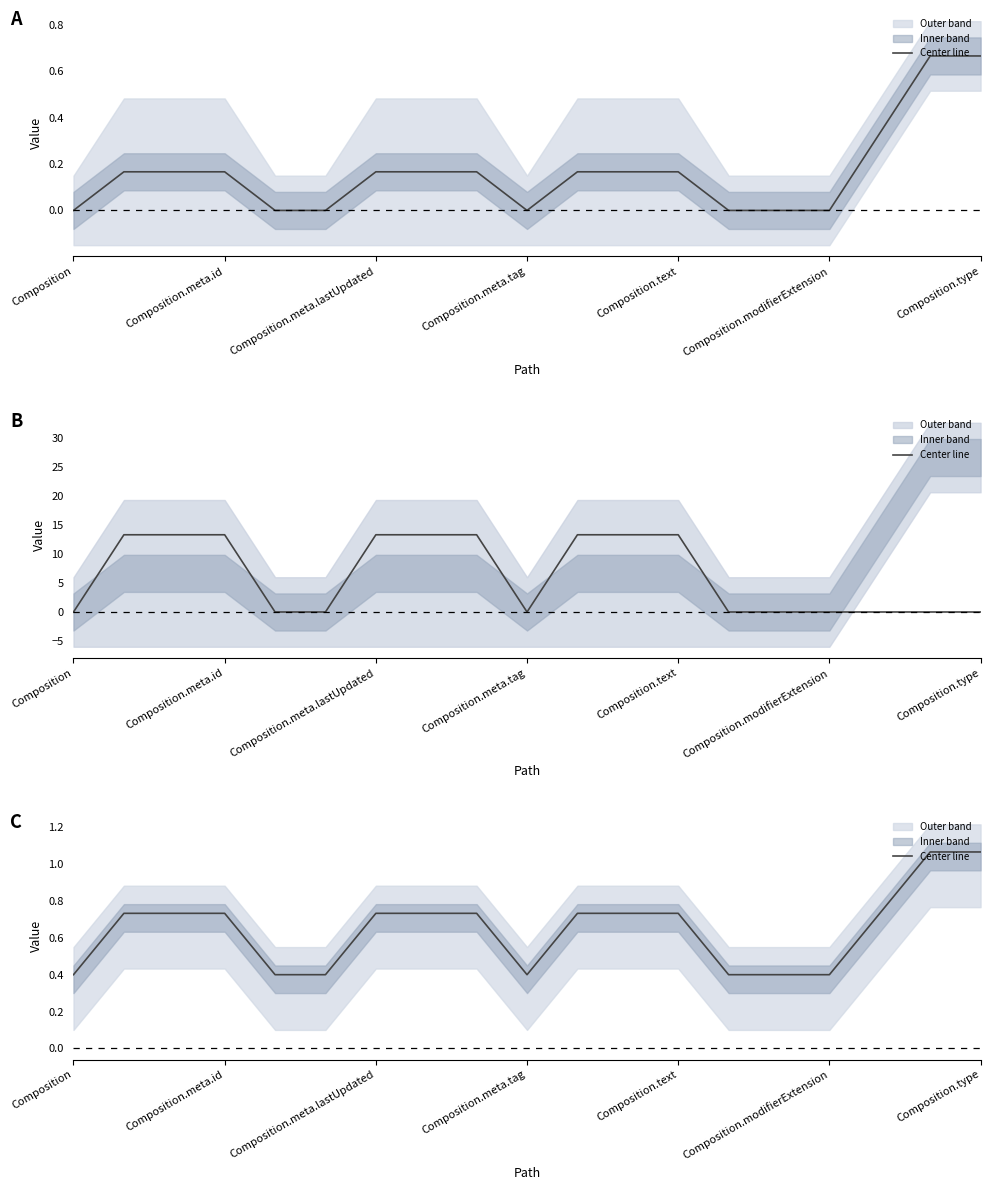

Does the chart have visible grid lines?

No